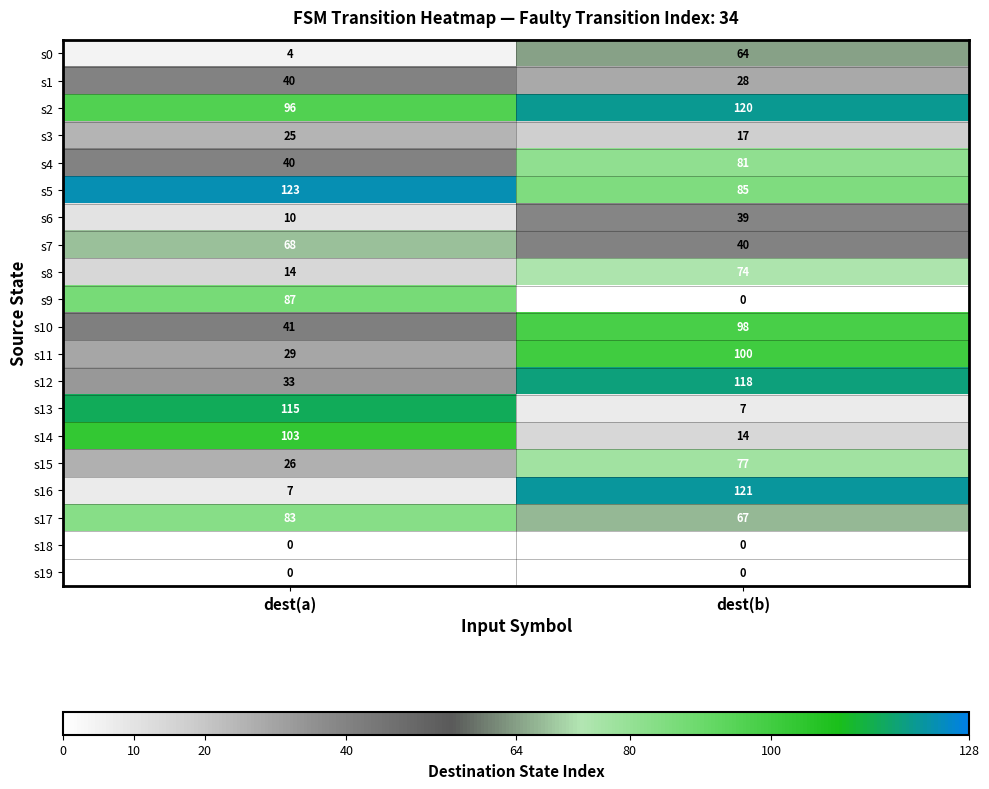

What value does the s8 series have at dest(a), to the nearest 5?

15